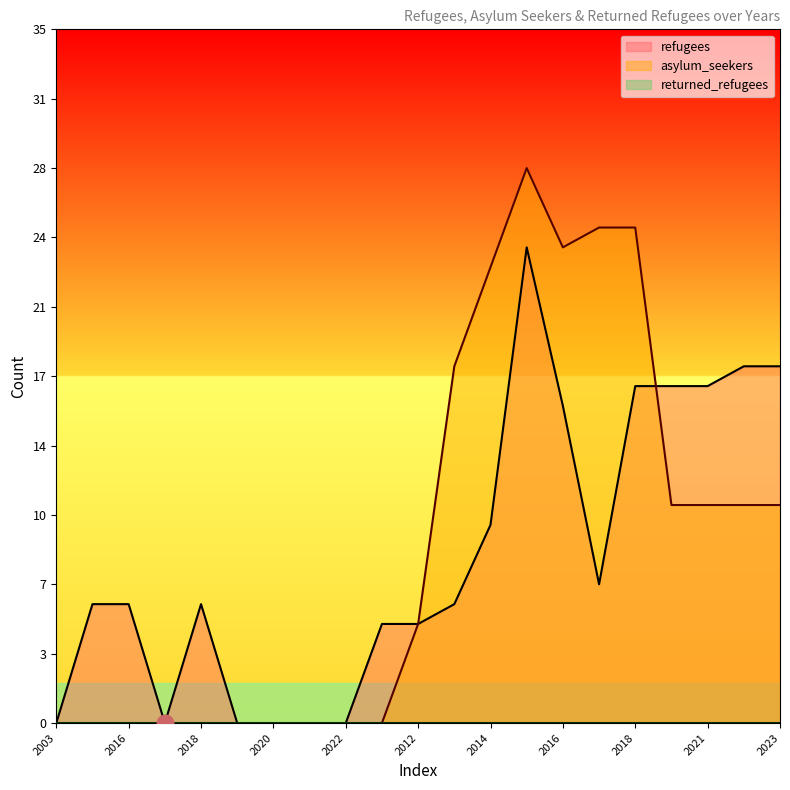

What is the maximum value for refugees?

24